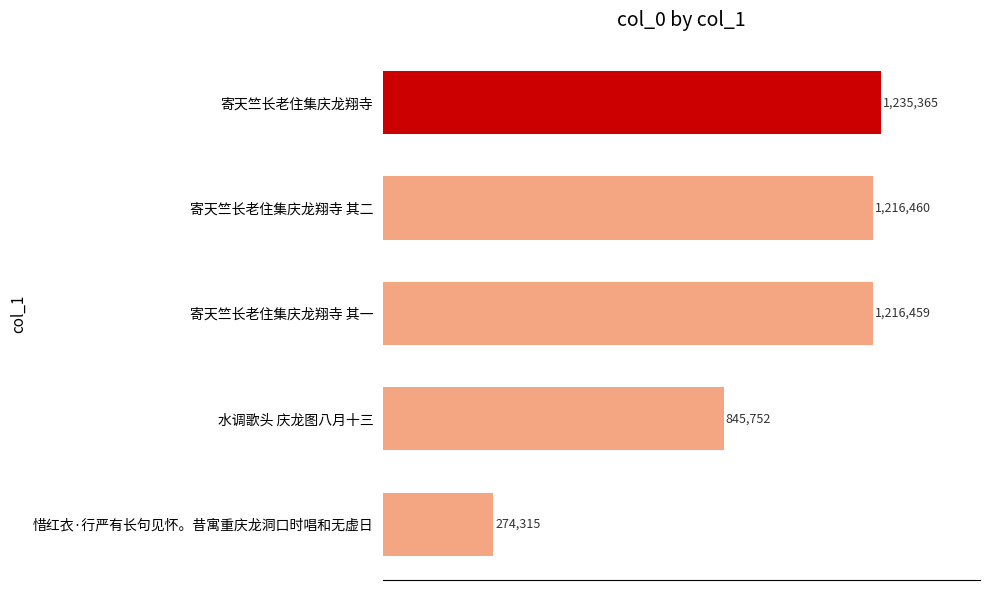

Are the bars horizontal?

Yes